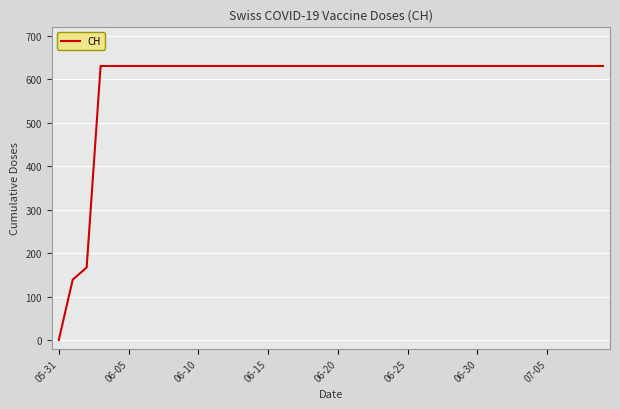

What is the greatest value displayed?

631